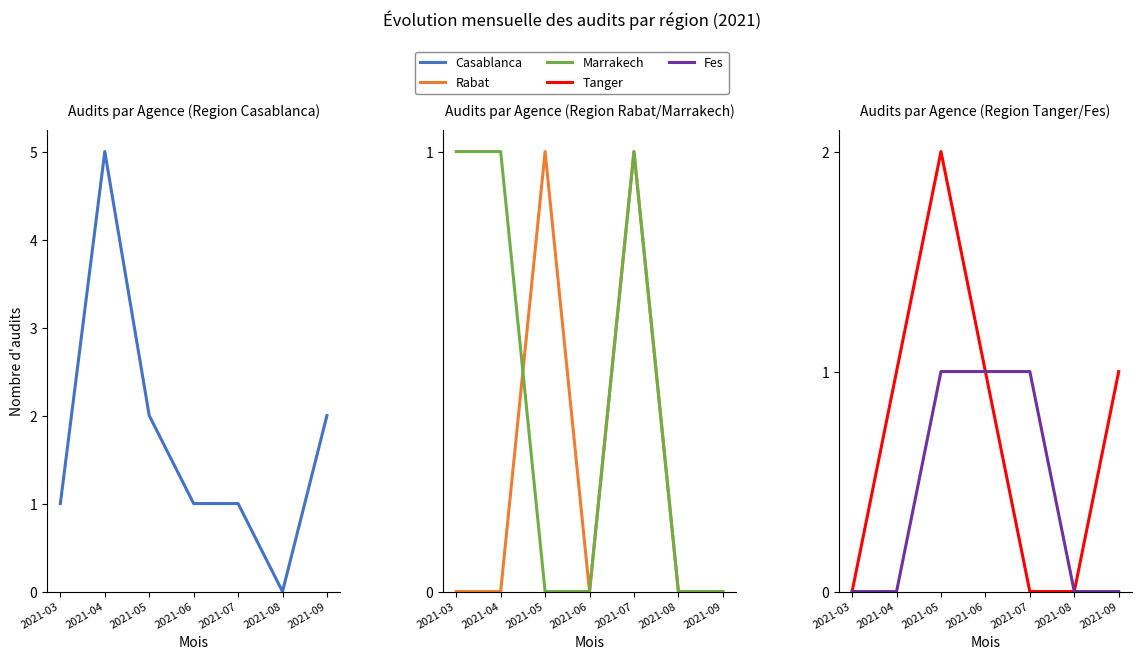

Count the Casablanca values in the range 1 to 2.

5